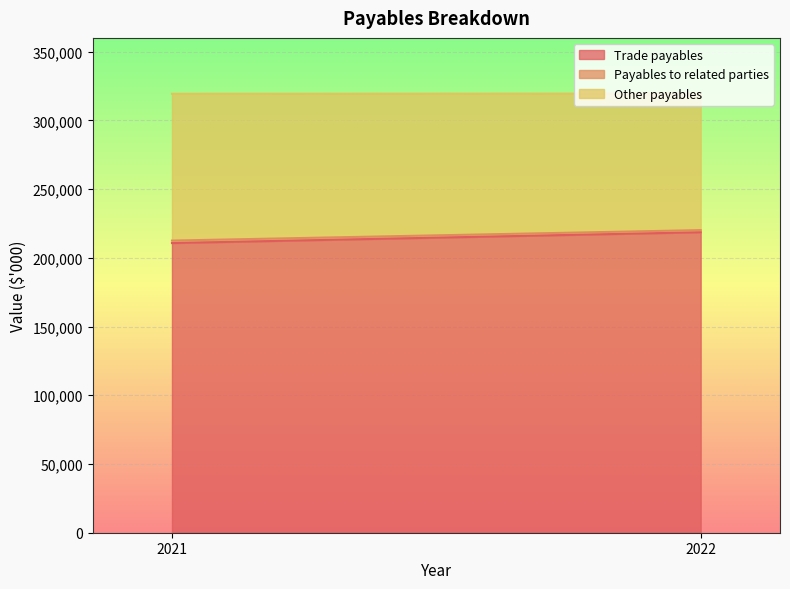

What is the average value of the Trade payables series?

214671